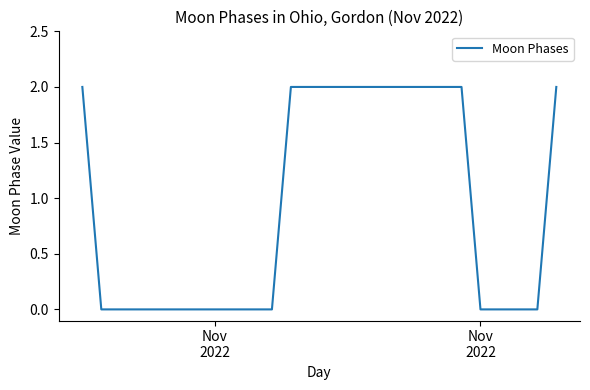

How many lines are shown in the chart?

1